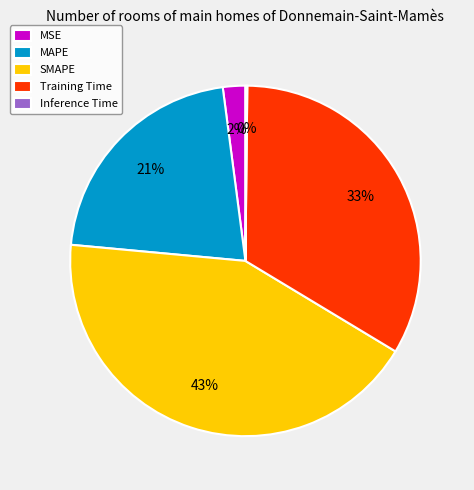

Is the sum of MSE and MAPE greater than half?

No